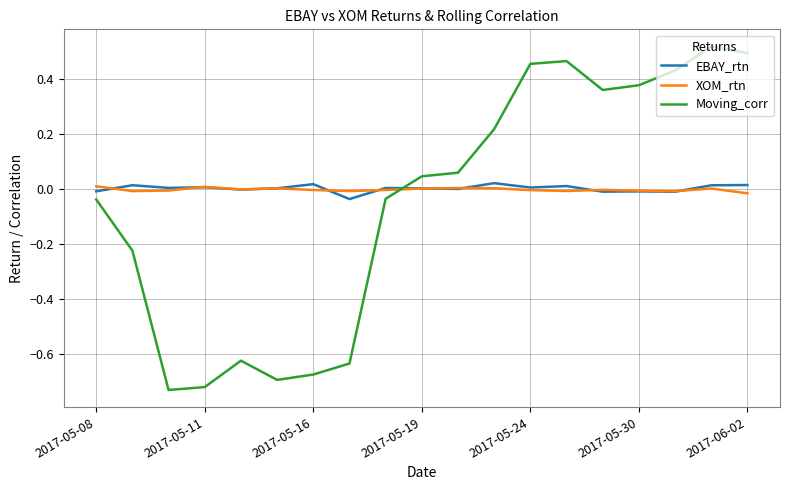

Which series has the largest range (max minus min)?

Moving_corr